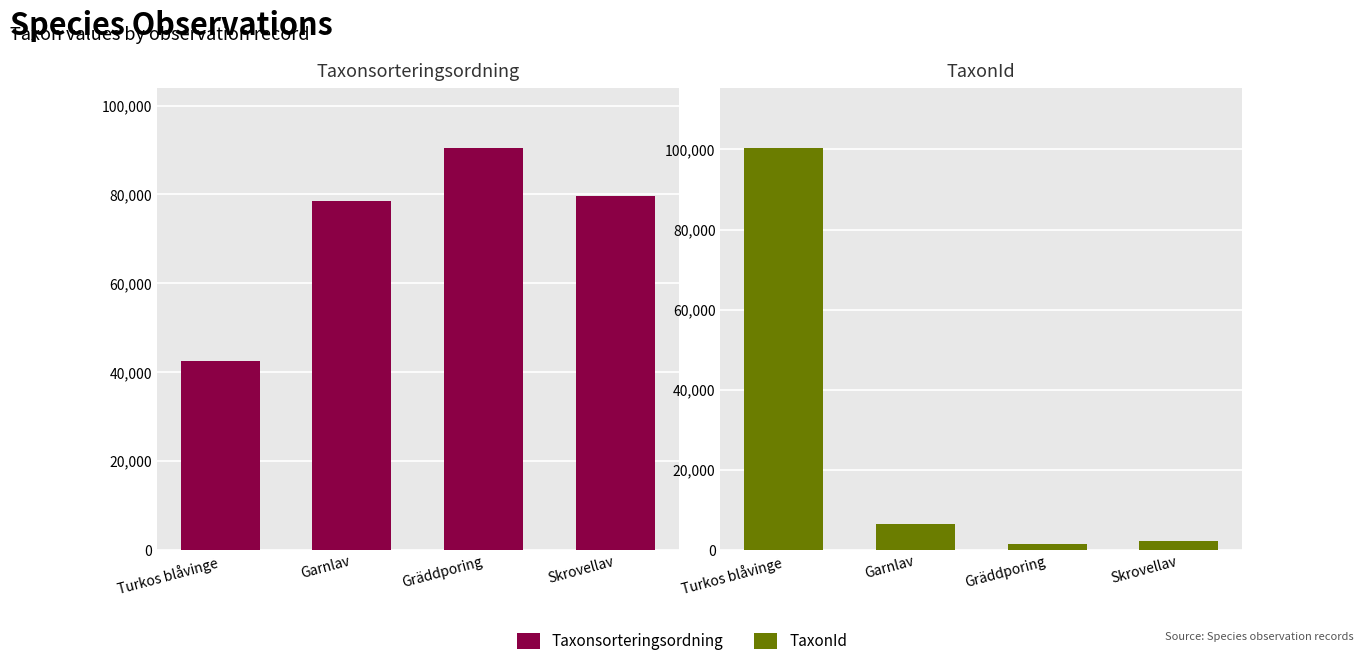

Which label corresponds to the largest value in the chart?

Turkos blåvinge